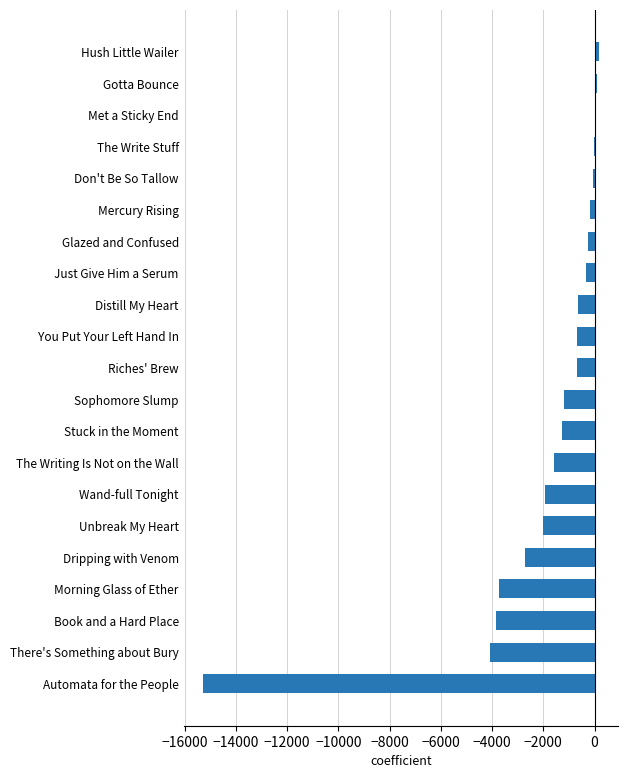

Where is the data nearest to the value -7558?

There's Something about Bury